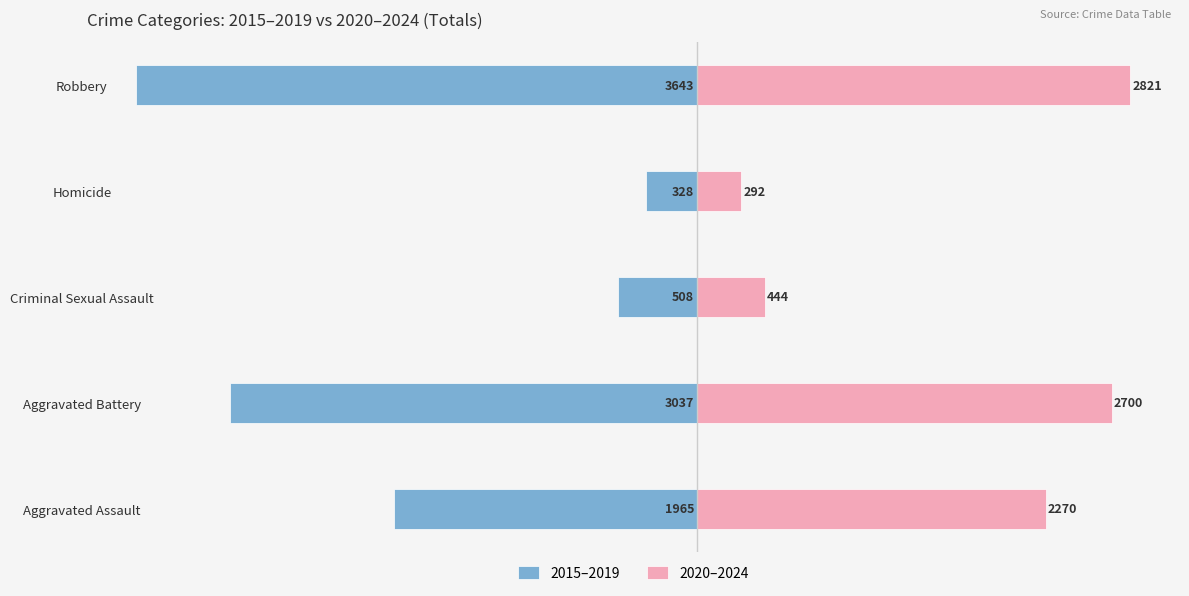

Which series has the largest range (max minus min)?

2015–2019